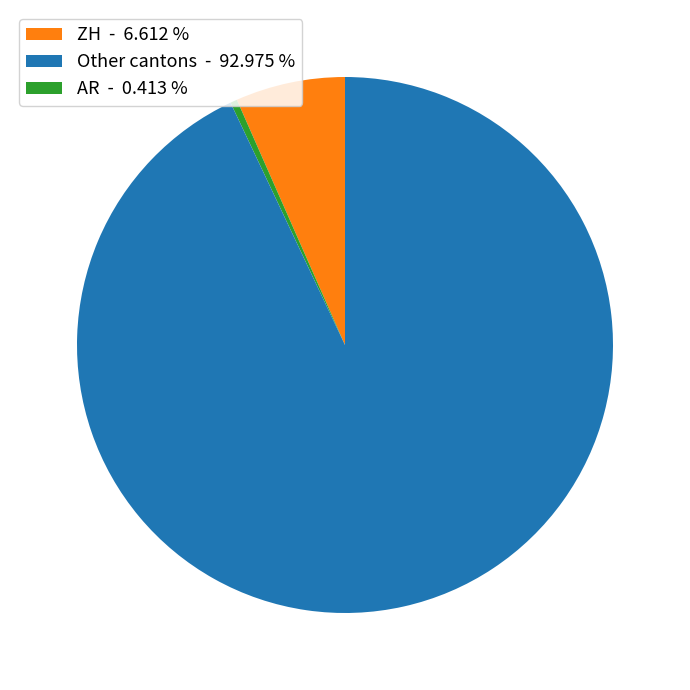

Is there a majority slice in this chart?

Yes